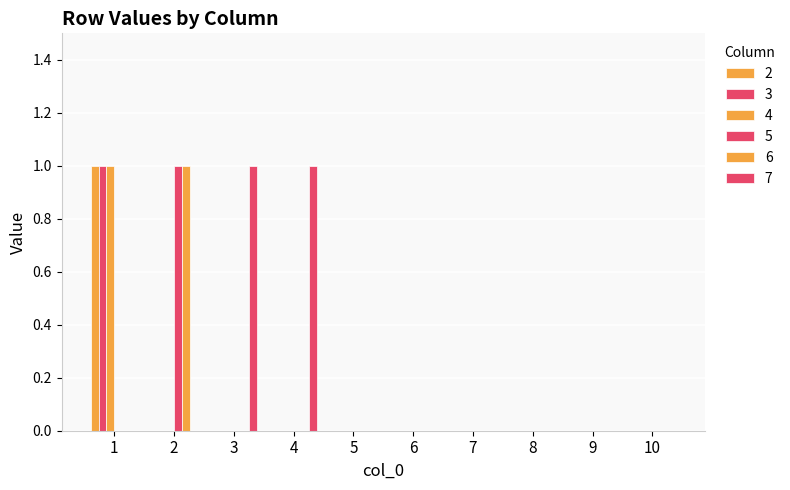

How many groups of bars are there?

10